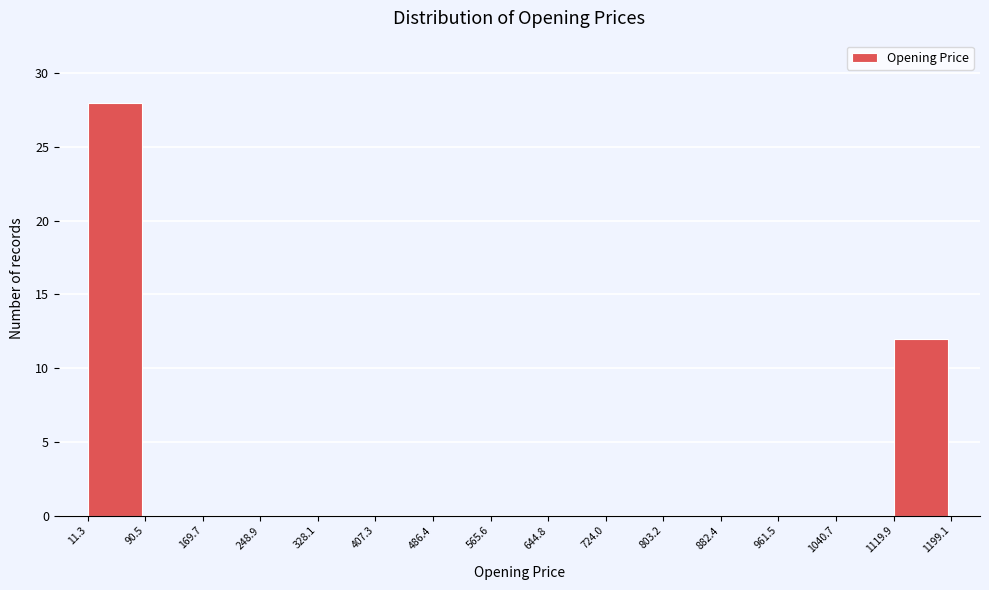

Reading left to right, transcribe this chart: for each bar, give the range it covers on the x-axis and its height. The values are not printed on the chart, so give them approximately, as read against the axis.

11.3 to 90.5: 28
90.5 to 169.7: 0
169.7 to 248.9: 0
248.9 to 328.1: 0
328.1 to 407.3: 0
407.3 to 486.4: 0
486.4 to 565.6: 0
565.6 to 644.8: 0
644.8 to 724.0: 0
724.0 to 803.2: 0
803.2 to 882.4: 0
882.4 to 961.5: 0
961.5 to 1040.7: 0
1040.7 to 1119.9: 0
1119.9 to 1199.1: 12